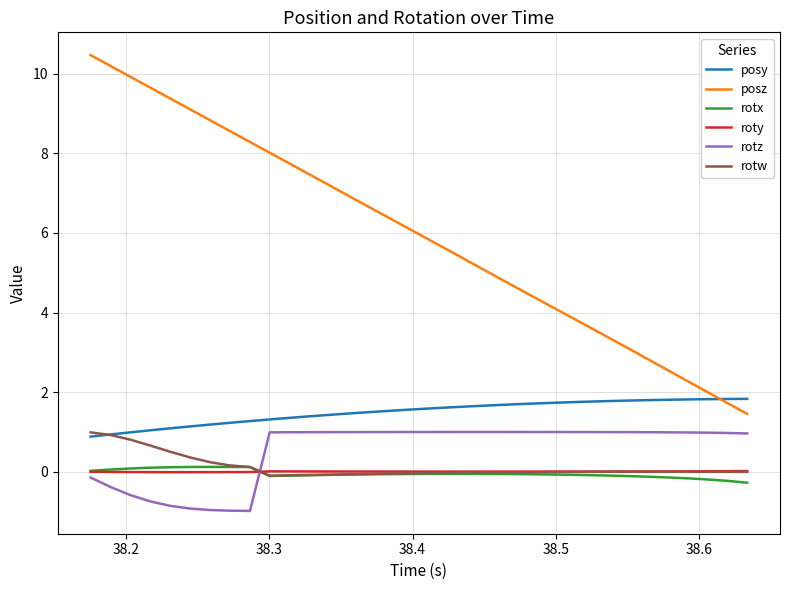

What is the smallest value displayed?

-1.0